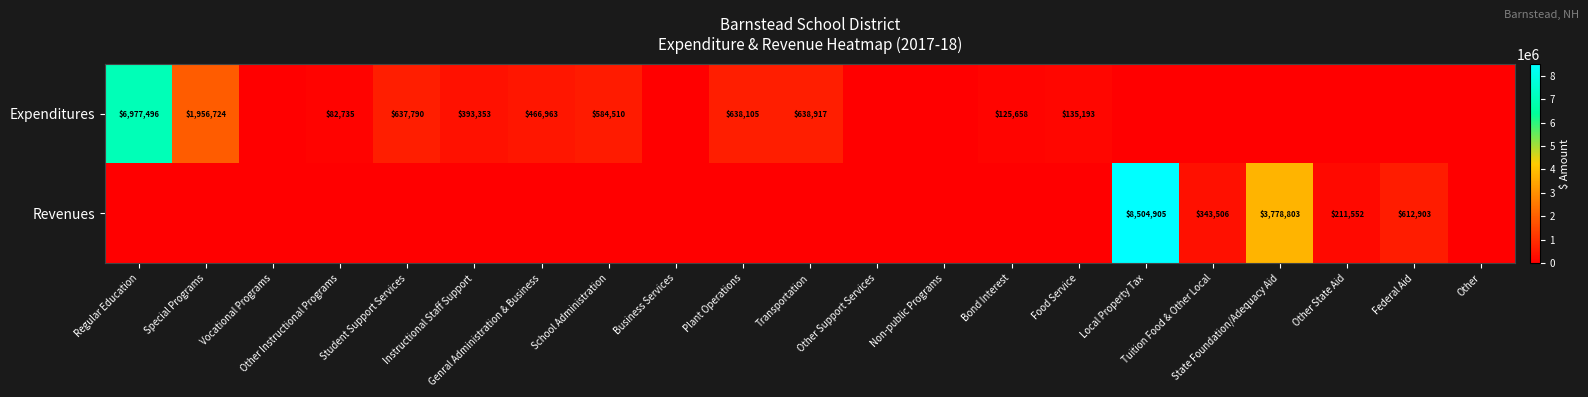

Which series has the largest total across all categories?

Revenues